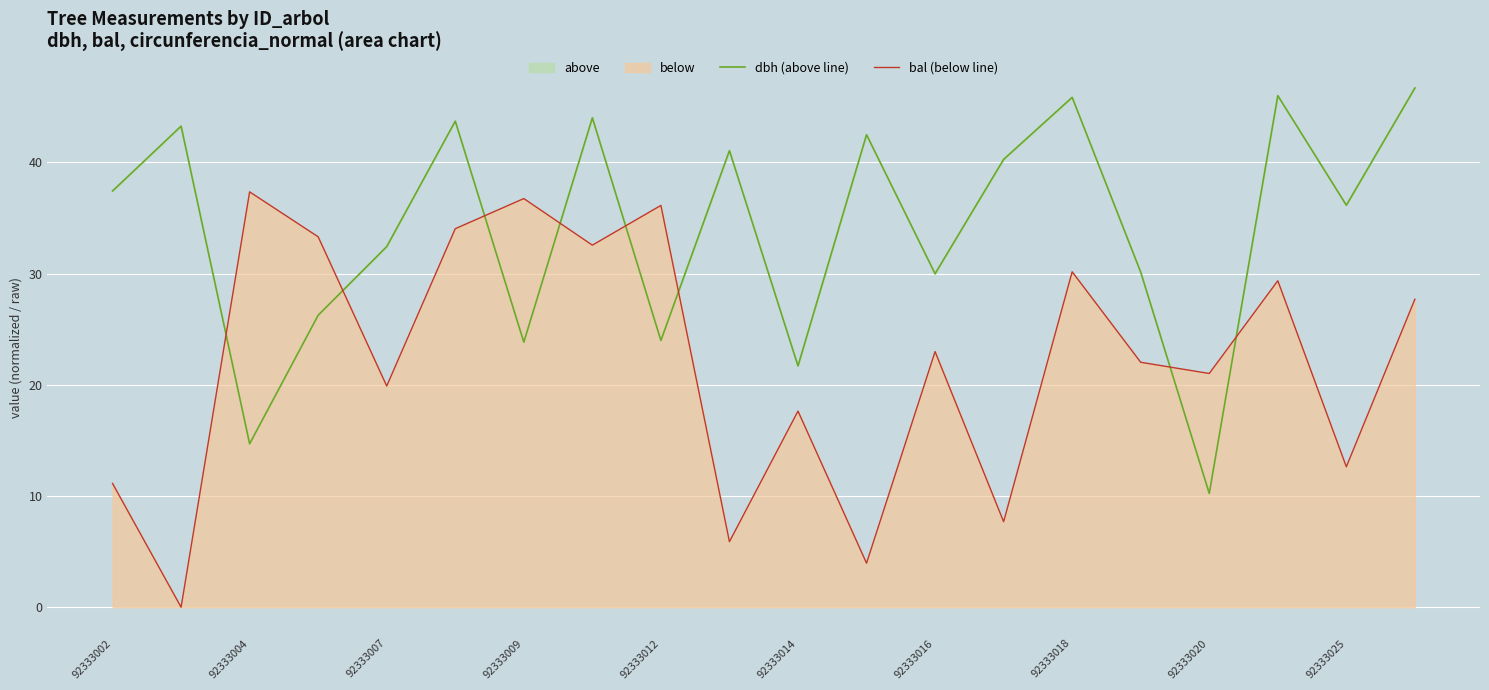

Which series has the largest total across all categories?

dbh (above line)